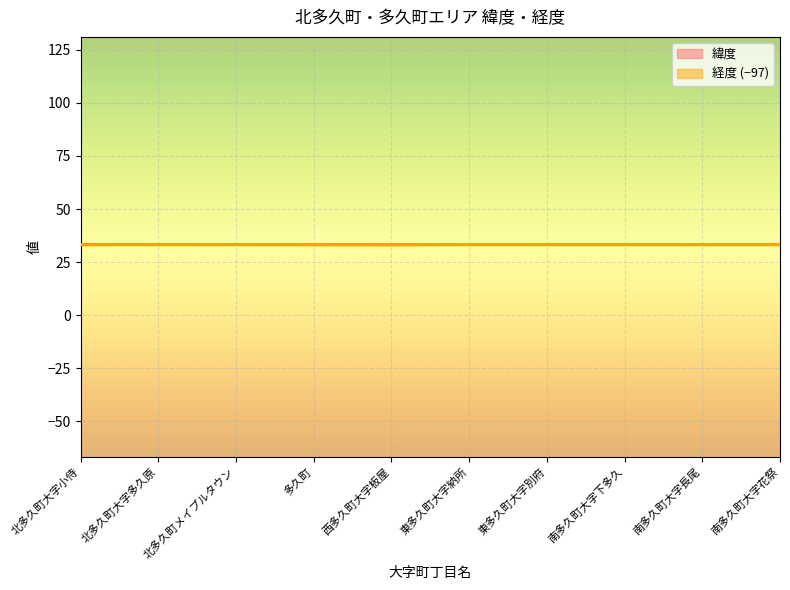

List the labels in order of 経度 value, smallest first.

西多久町大字板屋, 多久町, 北多久町大字小侍, 南多久町大字長尾, 北多久町メイプルタウン, 北多久町大字多久原, 南多久町大字下多久, 南多久町大字花祭, 東多久町大字別府, 東多久町大字納所